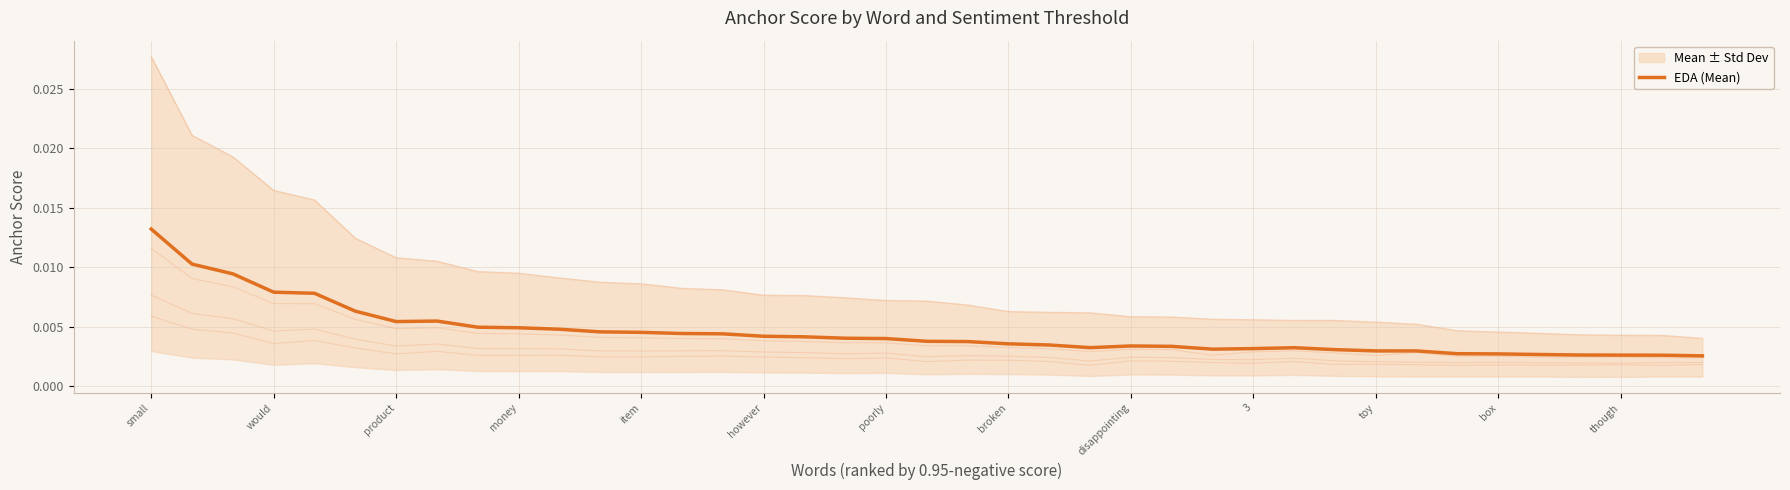

Rank the categories by value from highest to lowest.

small, would, product, money, item, however, broken, poorly, disappointing, 3, toy, box, though, 13, 14, 15, 16, 17, 18, 19, 20, 21, 22, 24, 25, 23, 28, 27, 26, 29, 30, 31, 32, 33, 34, 35, 36, 37, 38